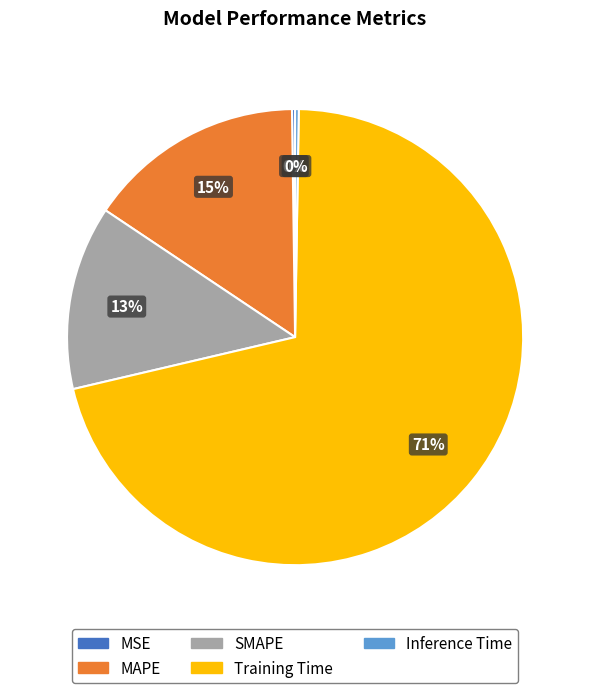

To the nearest percent, what is the combined percentage of SMAPE and MAPE?

28%